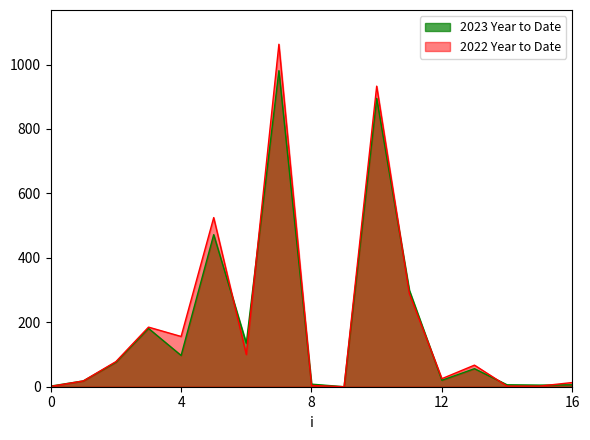

How many times do 2023 Year to Date and 2022 Year to Date cross each other?

7